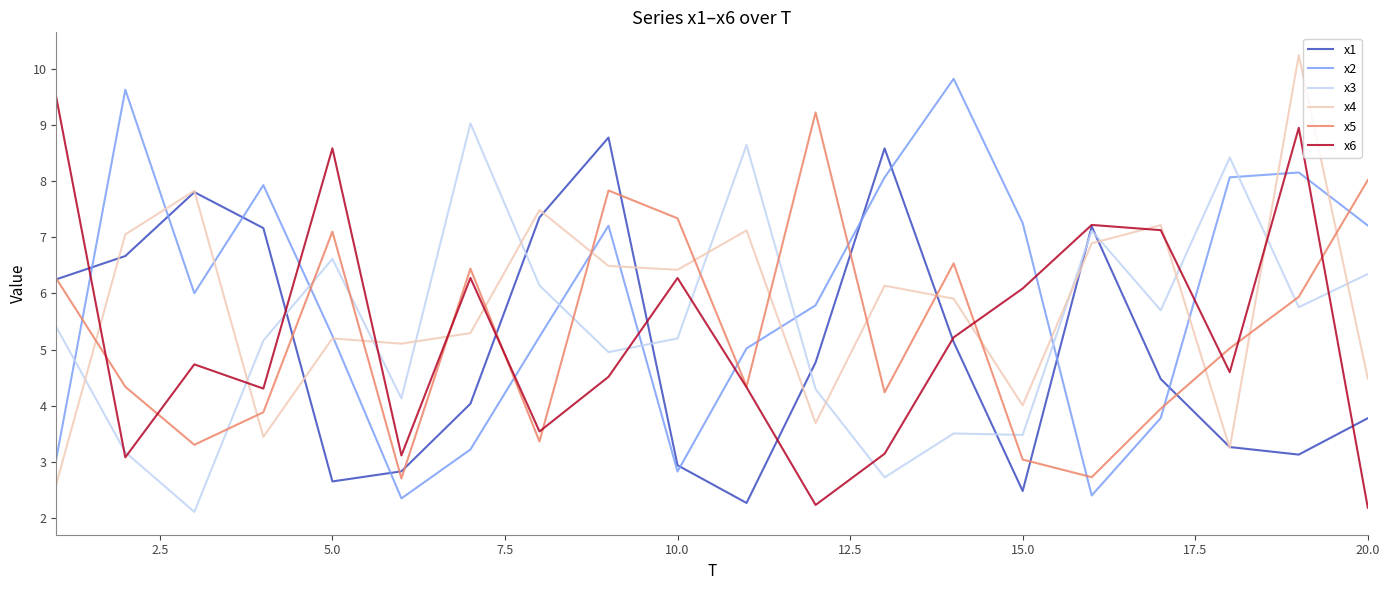

At how many categories does at least one series exceed 7?

19